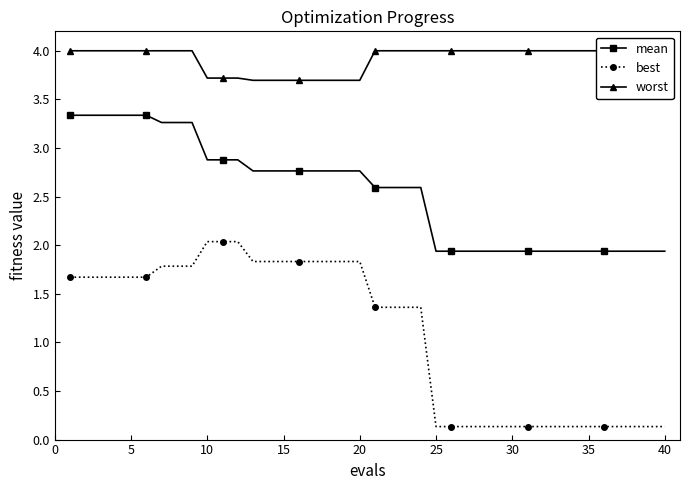

What is the maximum value for best?

2.0